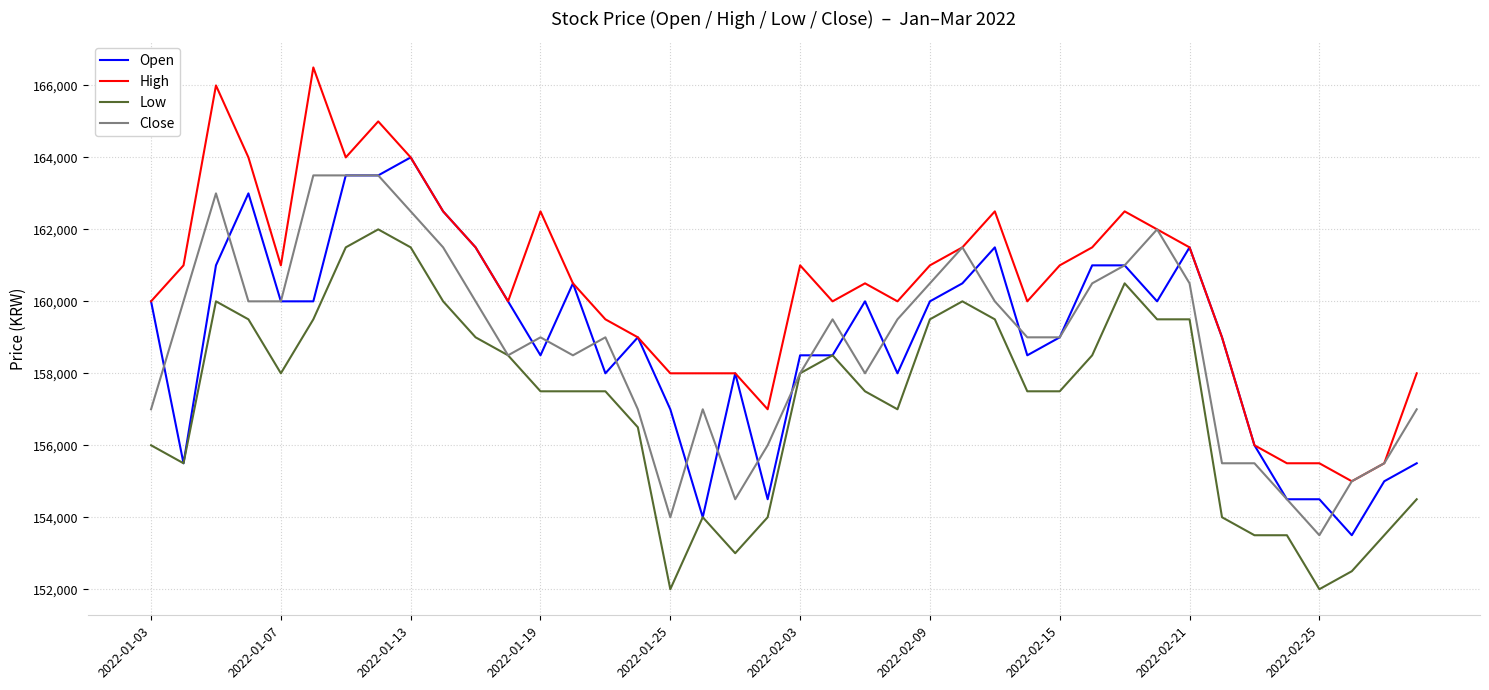

What is the difference between the maximum and minimum values in the Low series?

10000